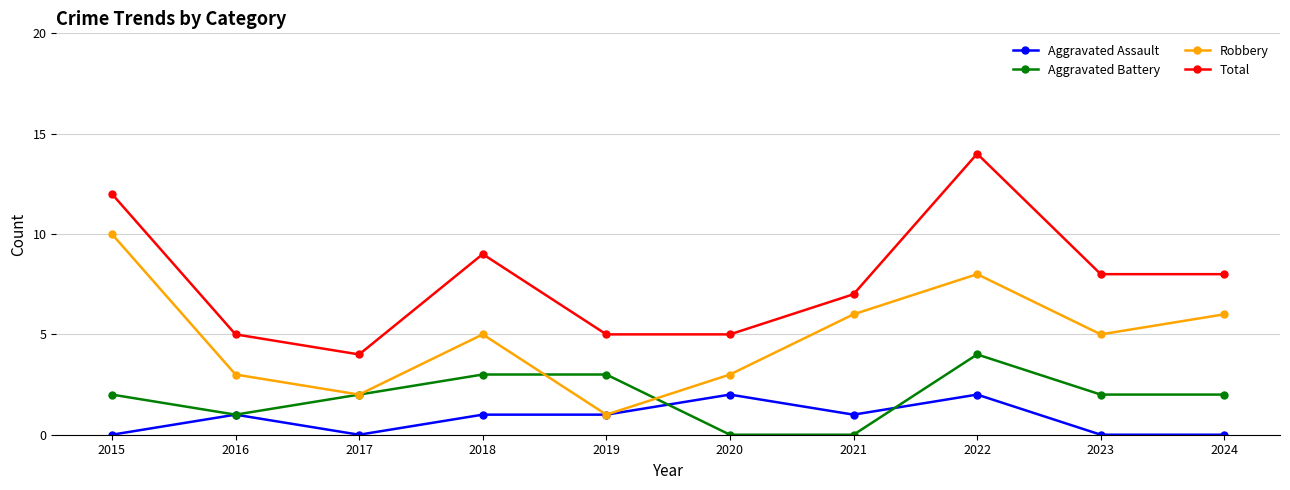

How many data points does each series have?

10